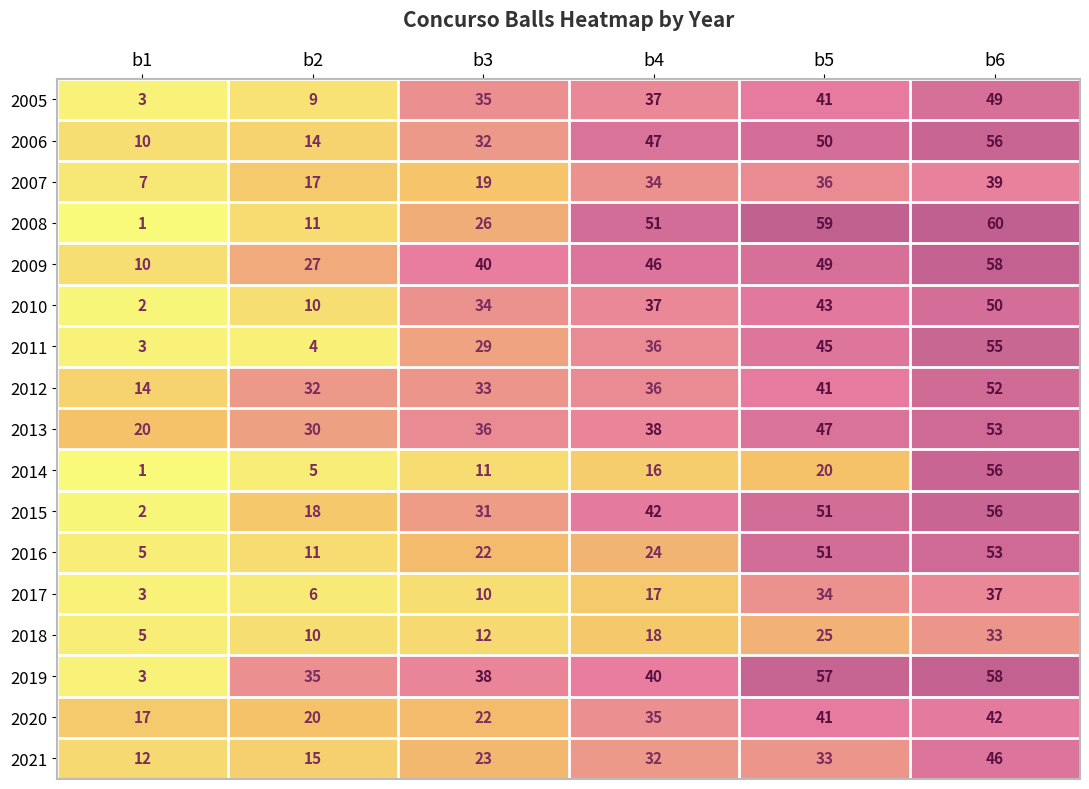

List the labels in order of 2010 value, smallest first.

b1, b2, b3, b4, b5, b6